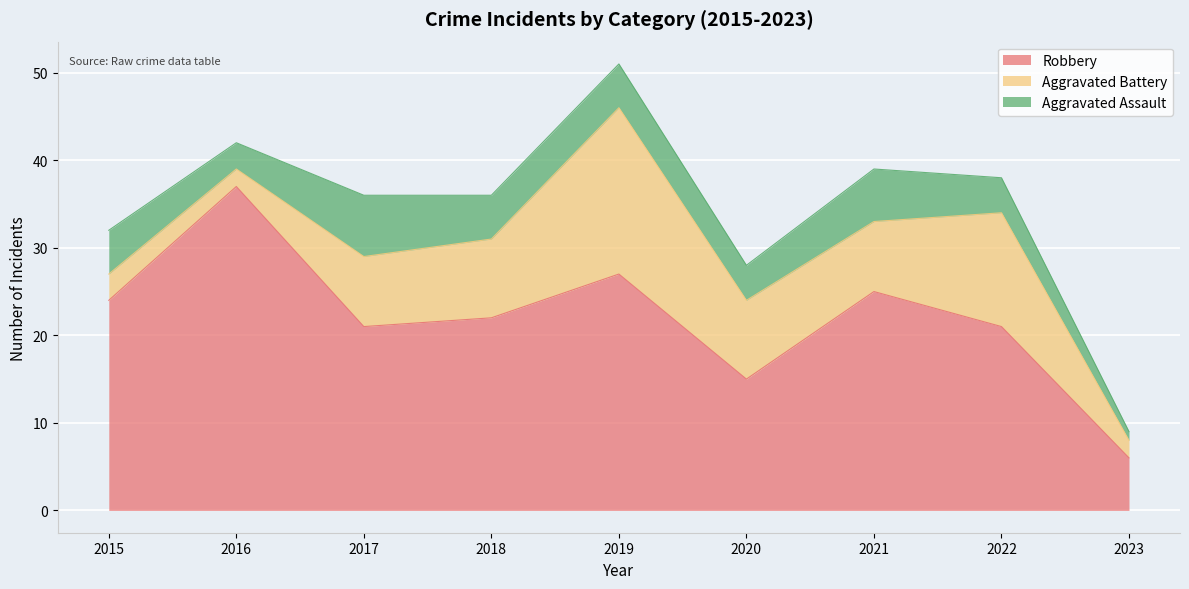

What is the difference between the highest and lowest values at 2015?

21